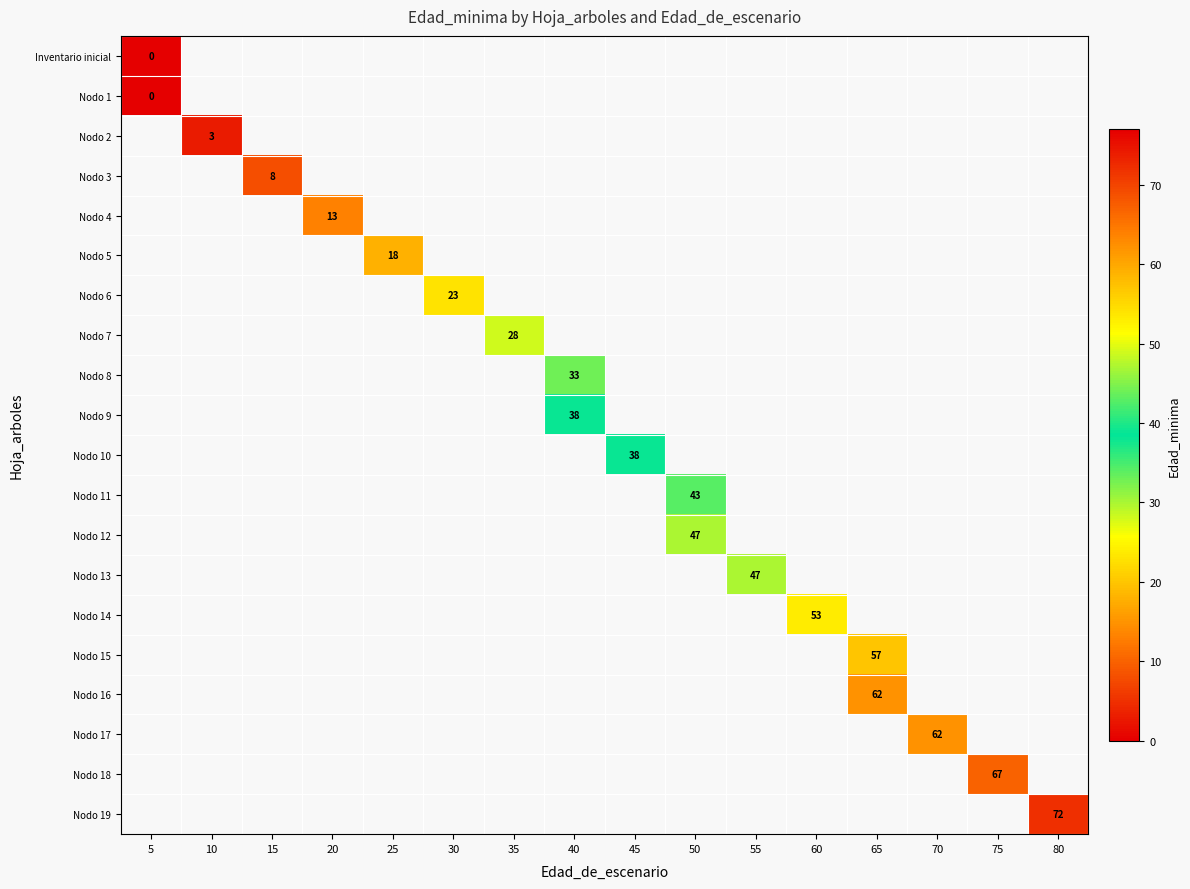

Is it true that Nodo 10 equals 38 at 45?

True